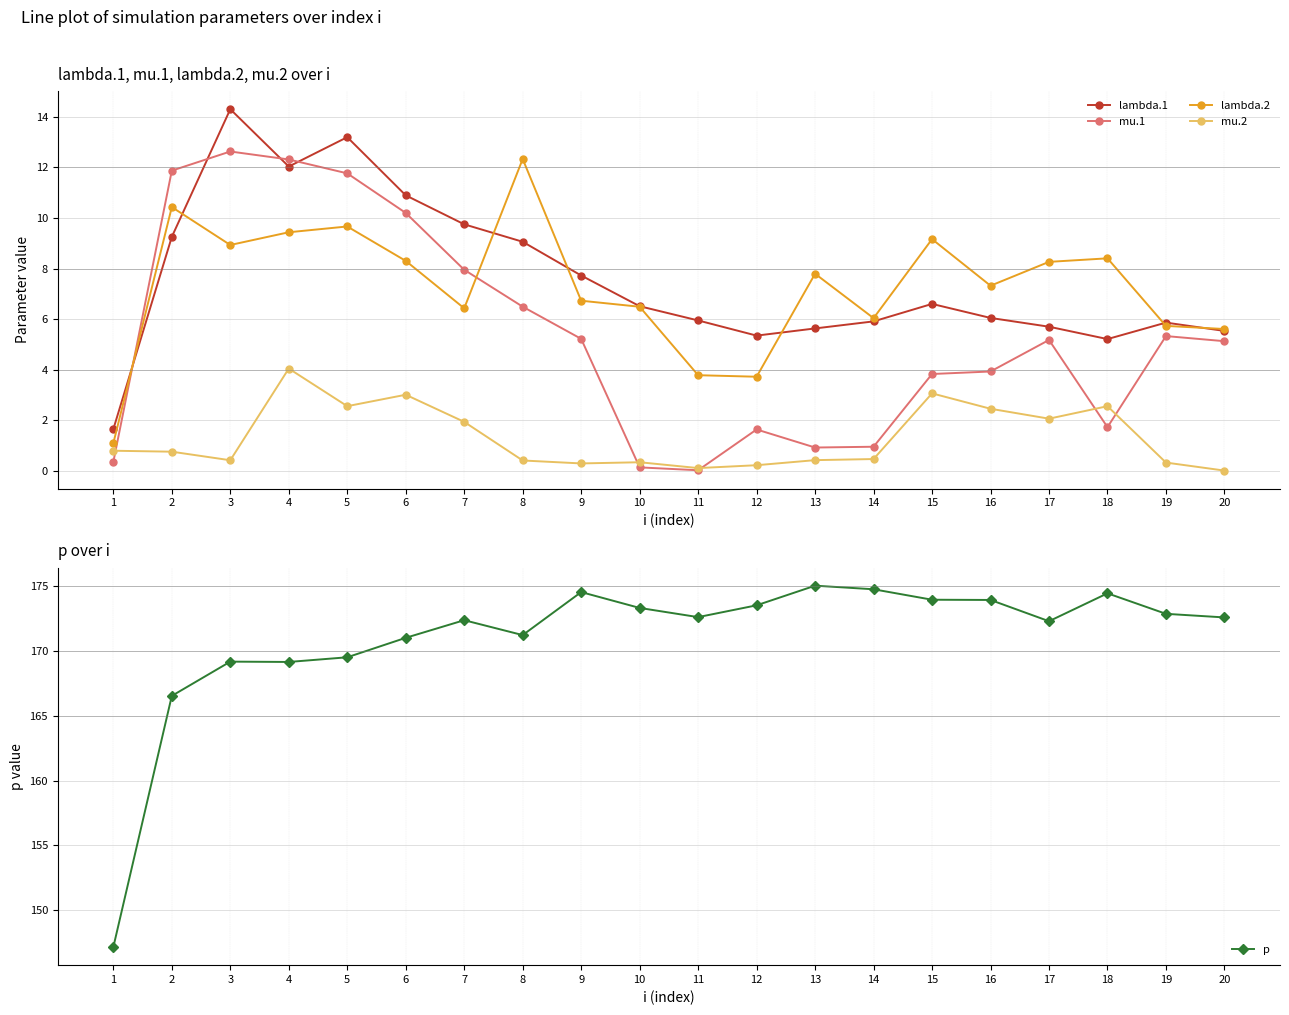

At how many categories does at least one series exceed 69?

20